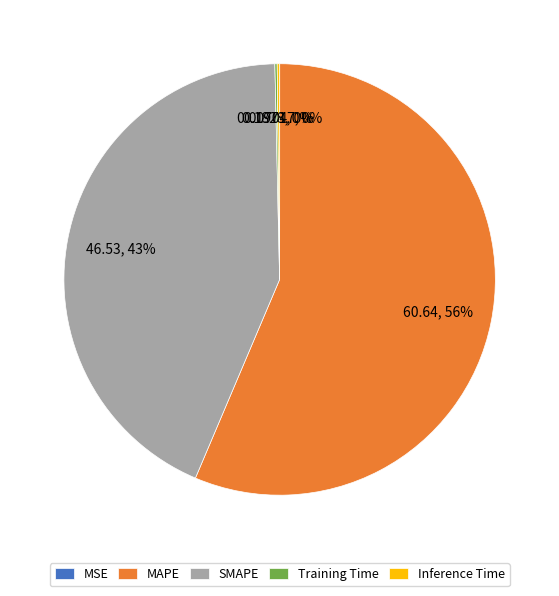

Which category has the biggest portion of the pie?

MAPE